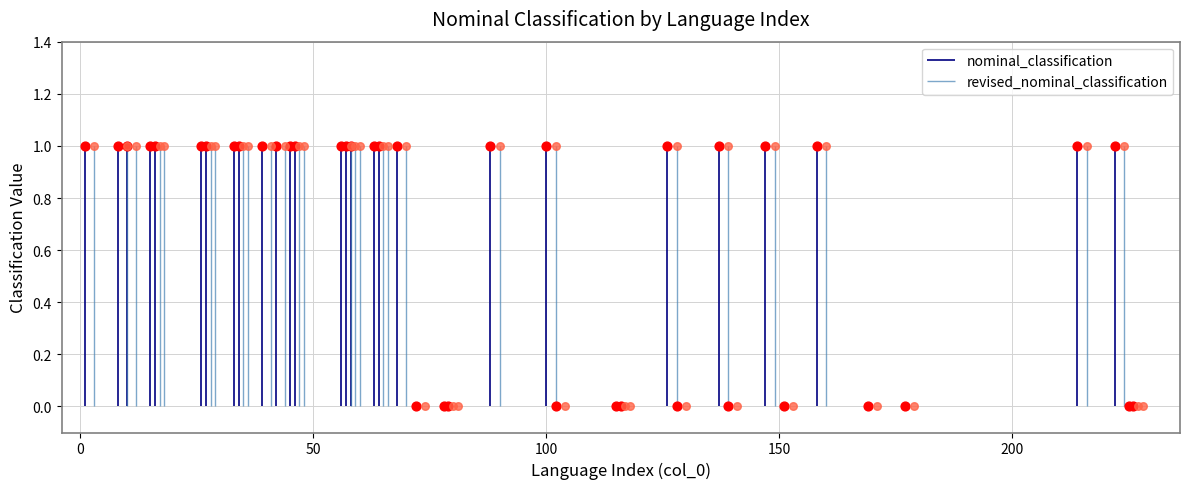

Which series reaches the maximum Y coordinate?

nominal_classification